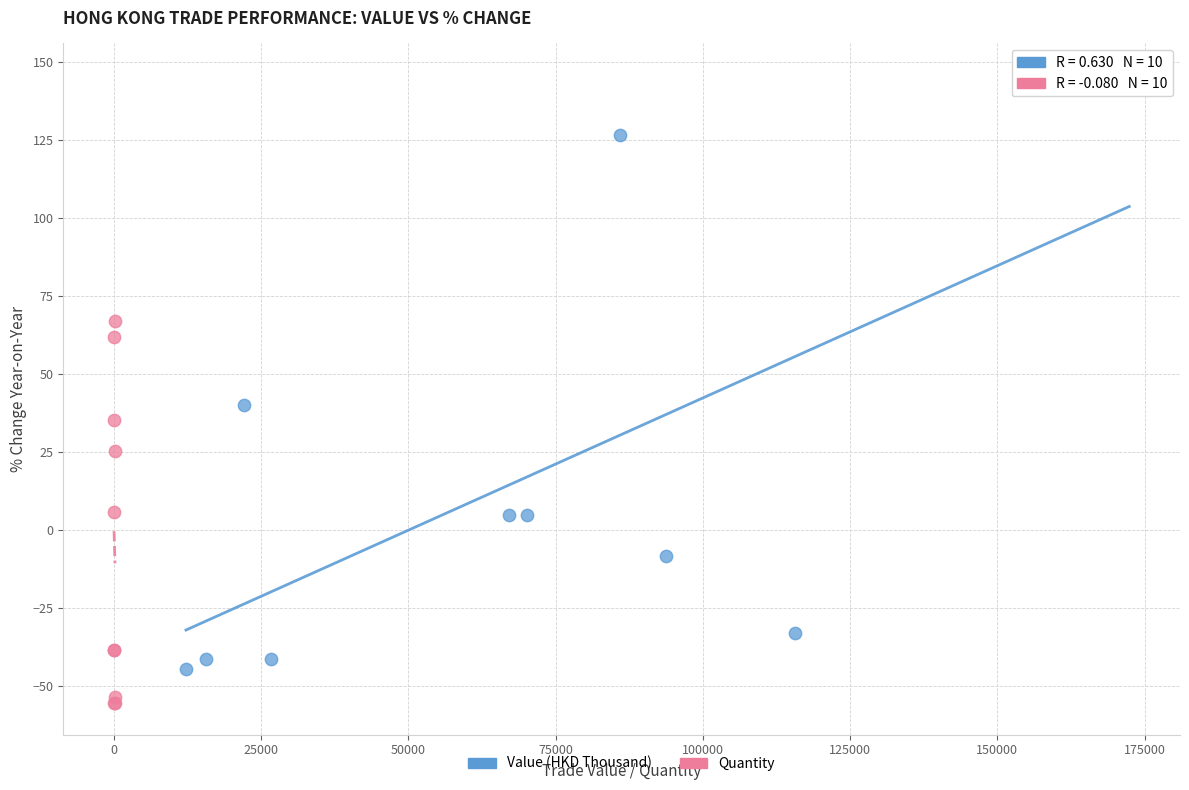

Which series contains the highest Y value?

Value (HKD Thousand)